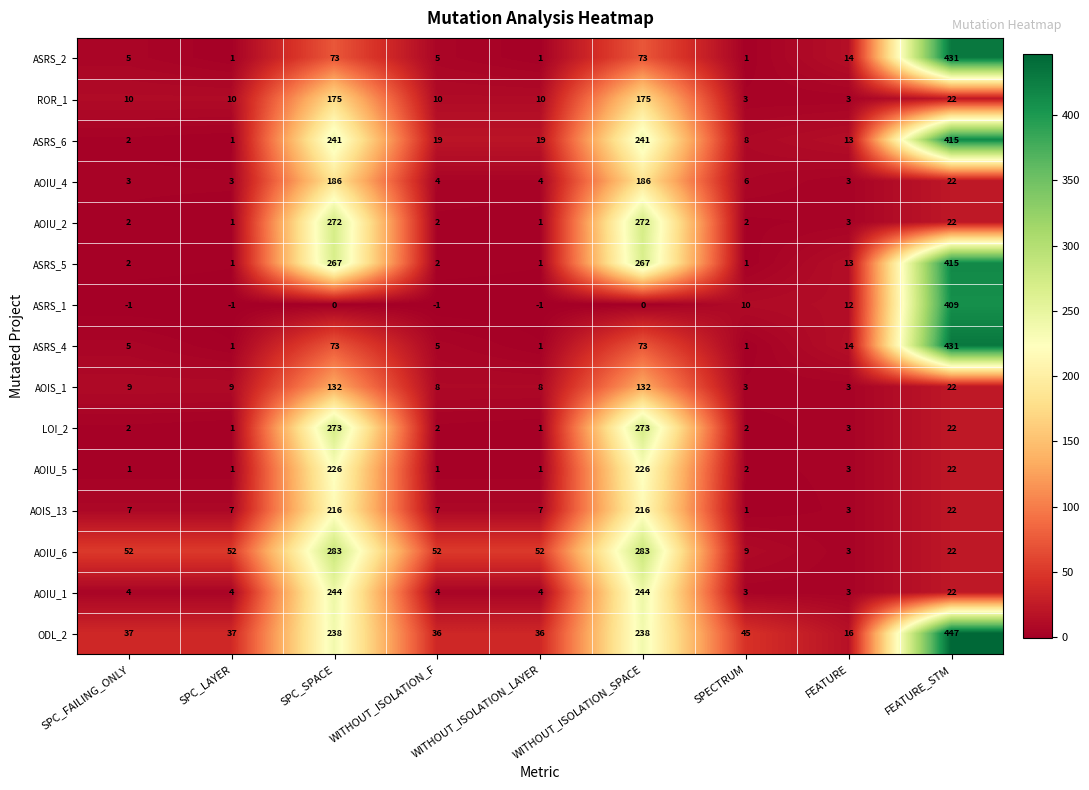

At how many categories does at least one series exceed 304?

1